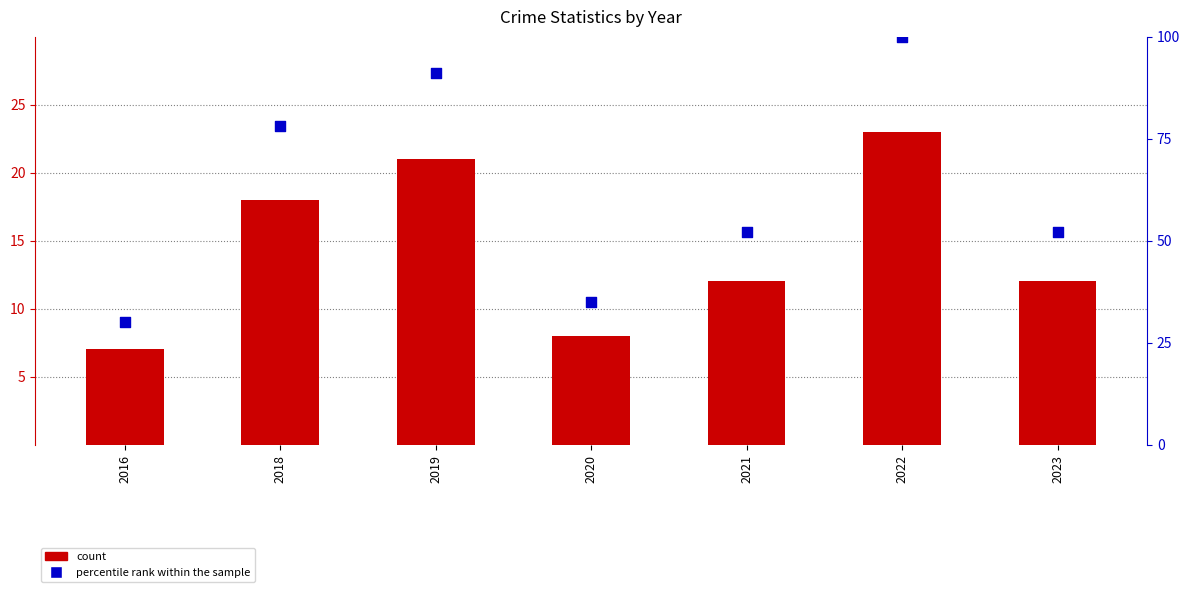

Which series reaches the maximum Y coordinate?

percentile rank within the sample